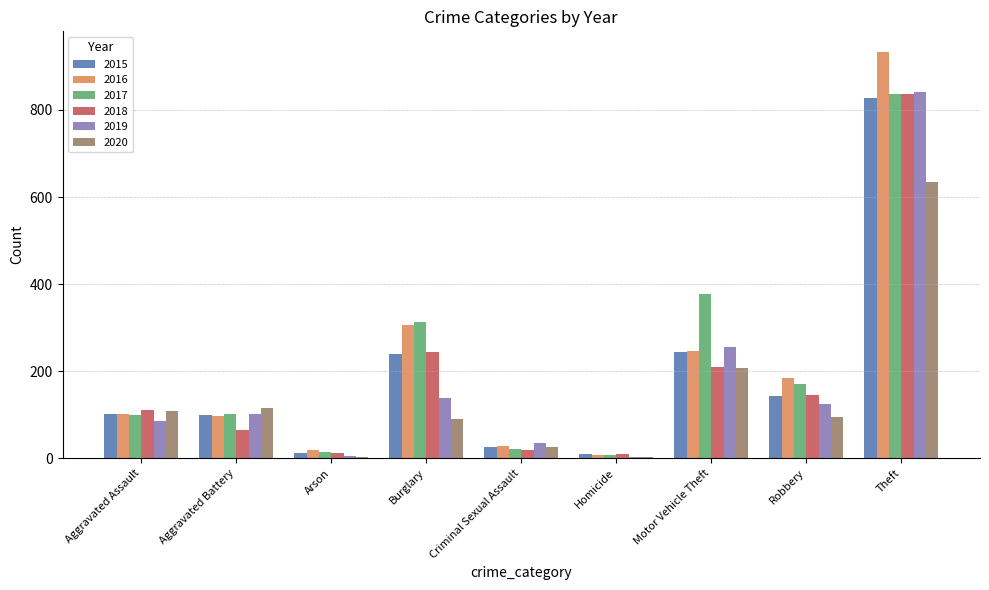

What is the total value across all series at Burglary?

1334